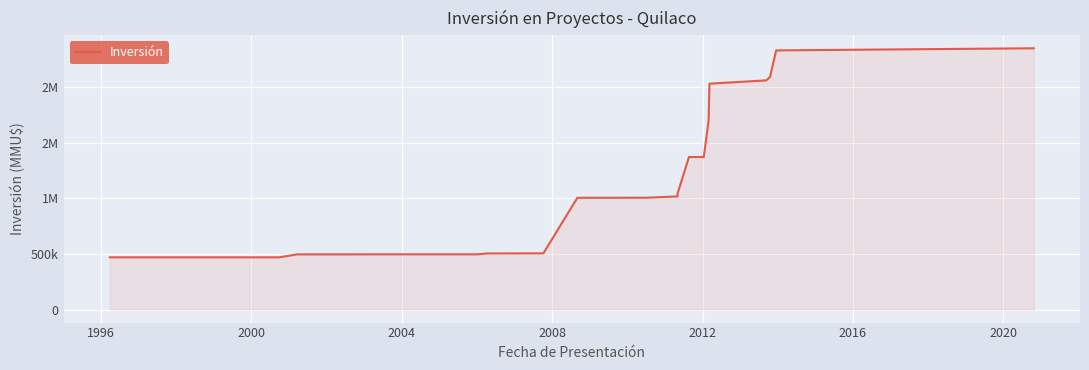

What is the minimum value shown in the chart?

470000